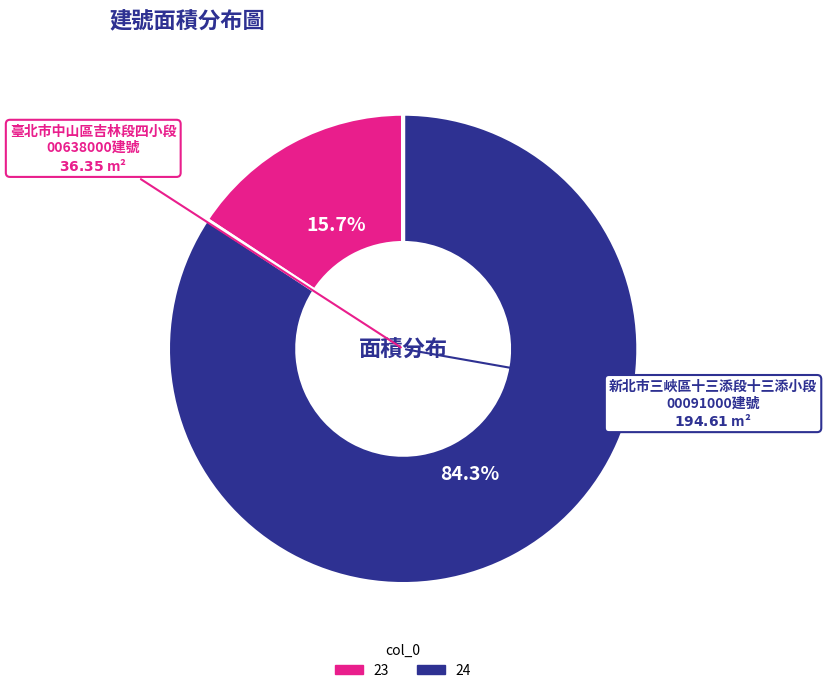

To the nearest percent, what is the average slice percentage?

50%